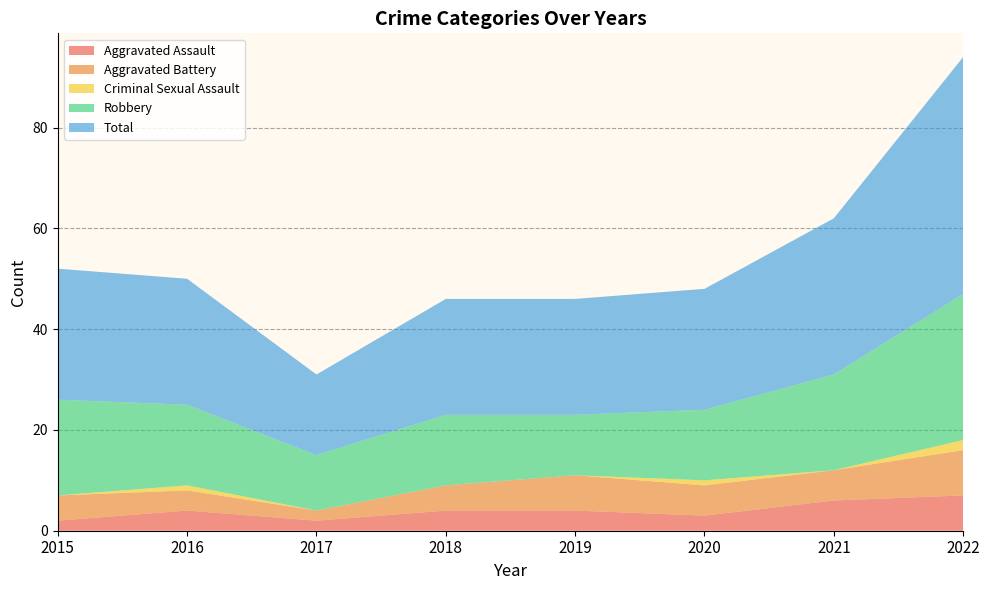

Reading left to right, extract all data points from this chart.

Aggravated Assault: 2	4	2	4	4	3	6	7
Aggravated Battery: 5	4	2	5	7	6	6	9
Criminal Sexual Assault: 0	1	0	0	0	1	0	2
Robbery: 19	16	11	14	12	14	19	29
Total: 26	25	16	23	23	24	31	47